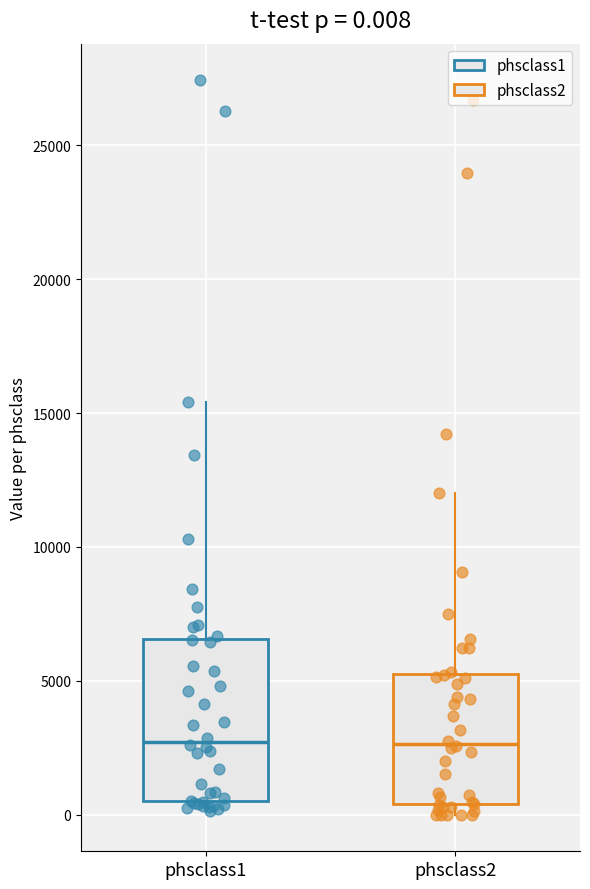

Which box is the tallest, from its lower edge to its upper edge?

phsclass1